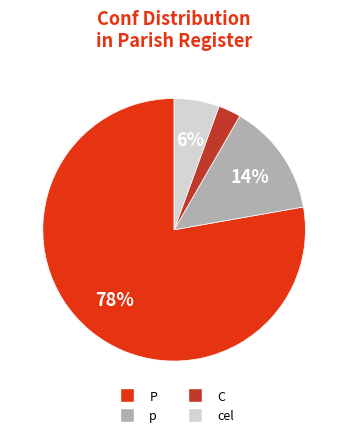

How many segments does this pie chart have?

4